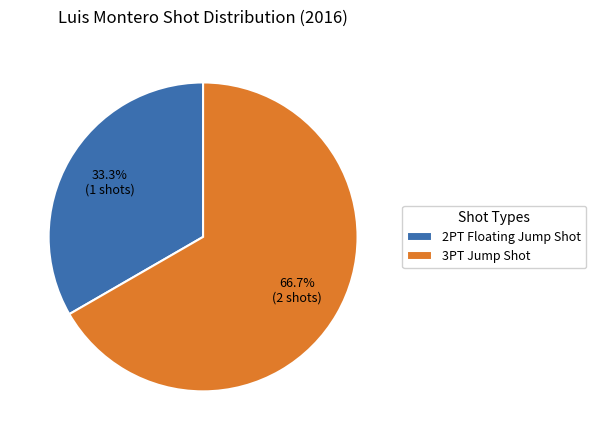

What is the ratio of the value at 2PT Floating Jump Shot to the value at 3PT Jump Shot?

0.5